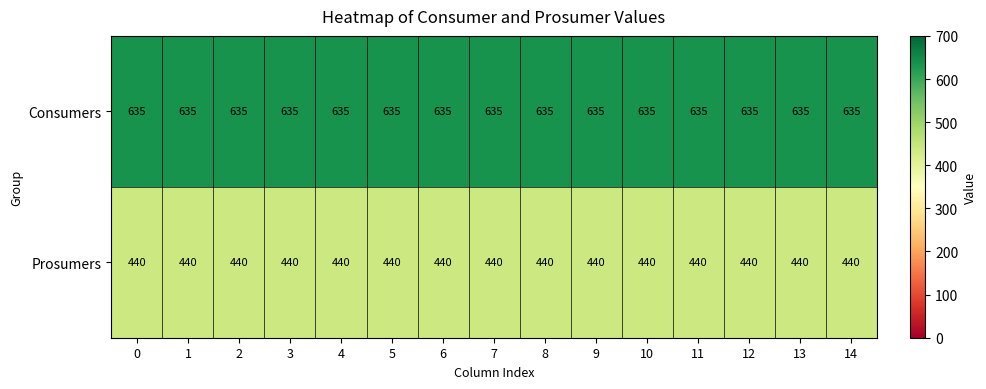

What is the greatest value displayed?

635